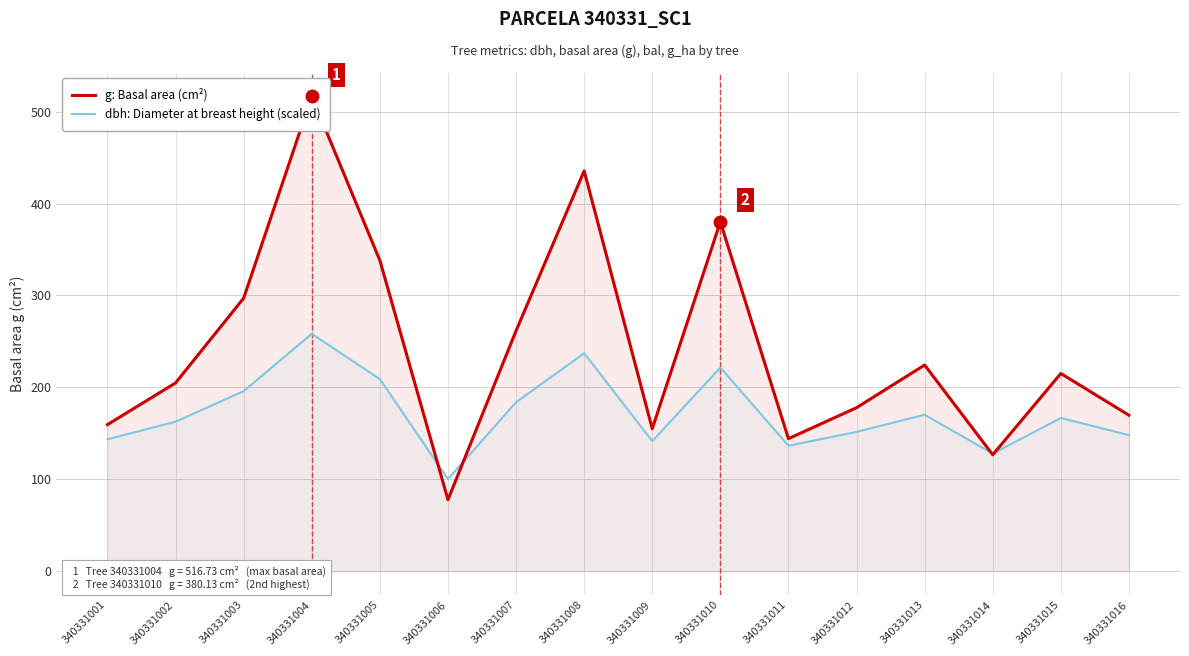

Is it true that g: Basal area (cm²) equals 261.6 at 340331007?

True